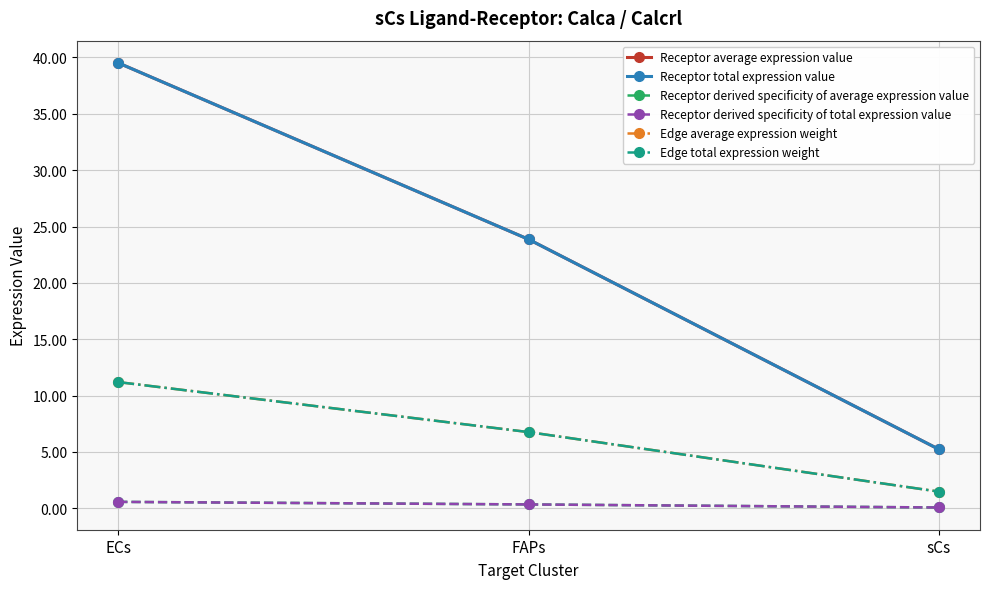

Does the chart have visible grid lines?

Yes